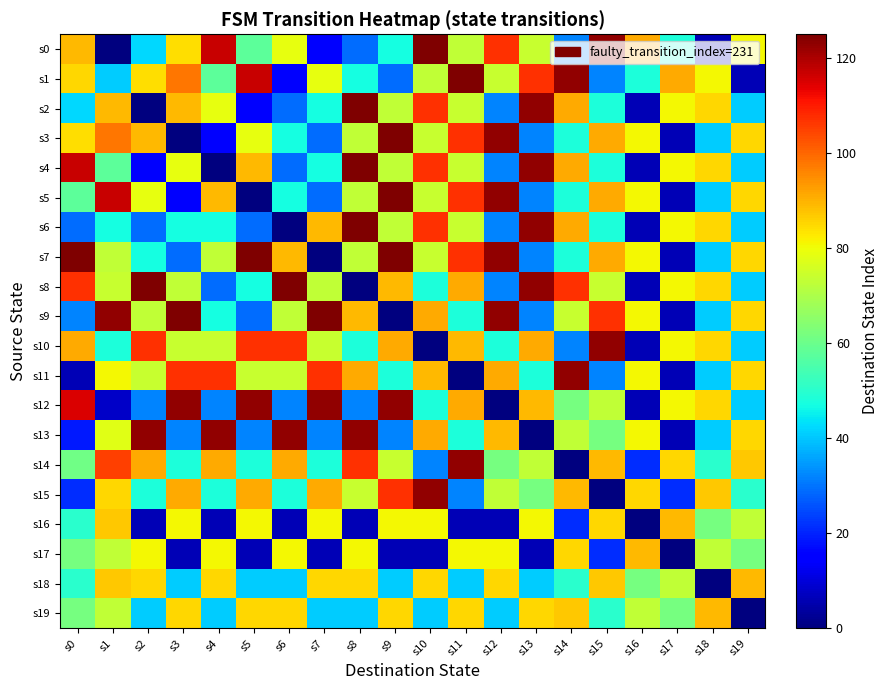

Reading left to right, what are all the values shown in this chart?

s0: s0=89	s1=0	s2=42	s3=84	s4=117	s5=58	s6=79	s7=15	s8=29	s9=47	s10=125	s11=73	s12=107	s13=74	s14=32	s15=123	s16=91	s17=48	s18=6	s19=81
s1: s0=85	s1=41	s2=84	s3=98	s4=58	s5=117	s6=15	s7=79	s8=47	s9=29	s10=73	s11=125	s12=74	s13=107	s14=123	s15=32	s16=48	s17=91	s18=81	s19=6
s2: s0=42	s1=89	s2=0	s3=89	s4=79	s5=15	s6=29	s7=47	s8=125	s9=73	s10=107	s11=74	s12=32	s13=123	s14=91	s15=48	s16=6	s17=81	s18=85	s19=41
s3: s0=84	s1=98	s2=89	s3=0	s4=15	s5=79	s6=47	s7=29	s8=73	s9=125	s10=74	s11=107	s12=123	s13=32	s14=48	s15=91	s16=81	s17=6	s18=41	s19=85
s4: s0=117	s1=58	s2=15	s3=79	s4=0	s5=89	s6=29	s7=47	s8=125	s9=73	s10=107	s11=74	s12=32	s13=123	s14=91	s15=48	s16=6	s17=81	s18=85	s19=41
s5: s0=58	s1=117	s2=79	s3=15	s4=89	s5=0	s6=47	s7=29	s8=73	s9=125	s10=74	s11=107	s12=123	s13=32	s14=48	s15=91	s16=81	s17=6	s18=41	s19=85
s6: s0=29	s1=47	s2=29	s3=47	s4=47	s5=29	s6=0	s7=89	s8=125	s9=73	s10=107	s11=74	s12=32	s13=123	s14=91	s15=48	s16=6	s17=81	s18=85	s19=41
s7: s0=125	s1=73	s2=47	s3=29	s4=73	s5=125	s6=89	s7=0	s8=73	s9=125	s10=74	s11=107	s12=123	s13=32	s14=48	s15=91	s16=81	s17=6	s18=41	s19=85
s8: s0=107	s1=74	s2=125	s3=73	s4=29	s5=47	s6=125	s7=73	s8=0	s9=89	s10=48	s11=91	s12=32	s13=123	s14=107	s15=74	s16=6	s17=81	s18=85	s19=41
s9: s0=32	s1=123	s2=73	s3=125	s4=47	s5=29	s6=73	s7=125	s8=89	s9=0	s10=91	s11=48	s12=123	s13=32	s14=74	s15=107	s16=81	s17=6	s18=41	s19=85
s10: s0=91	s1=48	s2=107	s3=74	s4=74	s5=107	s6=107	s7=74	s8=48	s9=91	s10=0	s11=89	s12=48	s13=91	s14=32	s15=123	s16=6	s17=81	s18=85	s19=41
s11: s0=6	s1=81	s2=74	s3=107	s4=107	s5=74	s6=74	s7=107	s8=91	s9=48	s10=89	s11=0	s12=91	s13=48	s14=123	s15=32	s16=81	s17=6	s18=41	s19=85
s12: s0=115	s1=8	s2=32	s3=123	s4=32	s5=123	s6=32	s7=123	s8=32	s9=123	s10=48	s11=91	s12=0	s13=89	s14=62	s15=73	s16=6	s17=81	s18=85	s19=41
s13: s0=19	s1=78	s2=123	s3=32	s4=123	s5=32	s6=123	s7=32	s8=123	s9=32	s10=91	s11=48	s12=89	s13=0	s14=73	s15=62	s16=81	s17=6	s18=41	s19=85
s14: s0=61	s1=105	s2=91	s3=48	s4=91	s5=48	s6=91	s7=48	s8=107	s9=74	s10=32	s11=123	s12=62	s13=73	s14=0	s15=89	s16=21	s17=85	s18=50	s19=87
s15: s0=21	s1=85	s2=48	s3=91	s4=48	s5=91	s6=48	s7=91	s8=74	s9=107	s10=123	s11=32	s12=73	s13=62	s14=89	s15=0	s16=85	s17=21	s18=87	s19=50
s16: s0=50	s1=87	s2=6	s3=81	s4=6	s5=81	s6=6	s7=81	s8=6	s9=81	s10=81	s11=6	s12=6	s13=81	s14=21	s15=85	s16=0	s17=89	s18=62	s19=73
s17: s0=62	s1=73	s2=81	s3=6	s4=81	s5=6	s6=81	s7=6	s8=81	s9=6	s10=6	s11=81	s12=81	s13=6	s14=85	s15=21	s16=89	s17=0	s18=73	s19=62
s18: s0=50	s1=87	s2=85	s3=41	s4=85	s5=41	s6=41	s7=85	s8=85	s9=41	s10=85	s11=41	s12=85	s13=41	s14=50	s15=87	s16=62	s17=73	s18=0	s19=89
s19: s0=62	s1=73	s2=41	s3=85	s4=41	s5=85	s6=85	s7=41	s8=41	s9=85	s10=41	s11=85	s12=41	s13=85	s14=87	s15=50	s16=73	s17=62	s18=89	s19=0